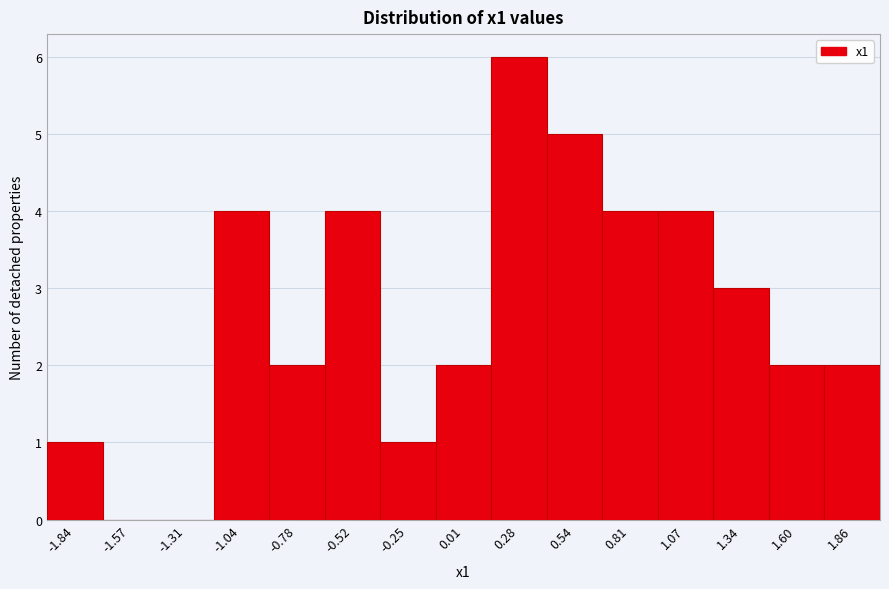

Reading left to right, transcribe this chart: for each bar, give the range it covers on the x-axis and its height. Neither the bar edges nor the heights are printed on the chart, so give them approximately, as read against the axes.

-1.95 to -1.70: 1
-1.70 to -1.45: 0
-1.45 to -1.20: 0
-1.20 to -0.90: 4
-0.90 to -0.65: 2
-0.65 to -0.40: 4
-0.40 to -0.10: 1
-0.10 to 0.15: 2
0.15 to 0.40: 6
0.40 to 0.65: 5
0.65 to 0.95: 4
0.95 to 1.20: 4
1.20 to 1.45: 3
1.45 to 1.75: 2
1.75 to 2.00: 2